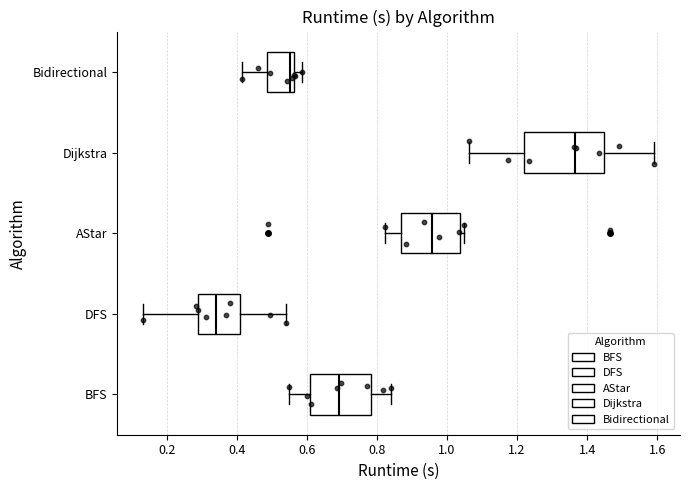

Which box's median line is the furthest to the right?

Dijkstra